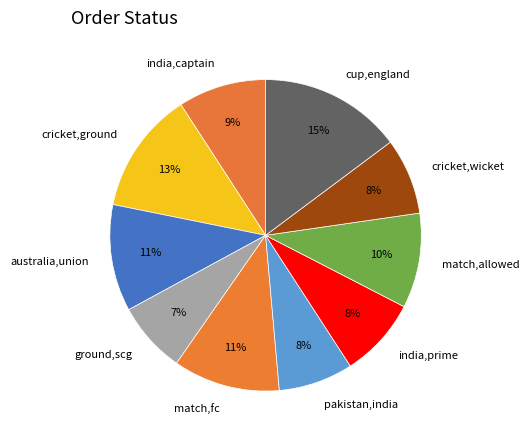

Count the number of slices in the pie.

10